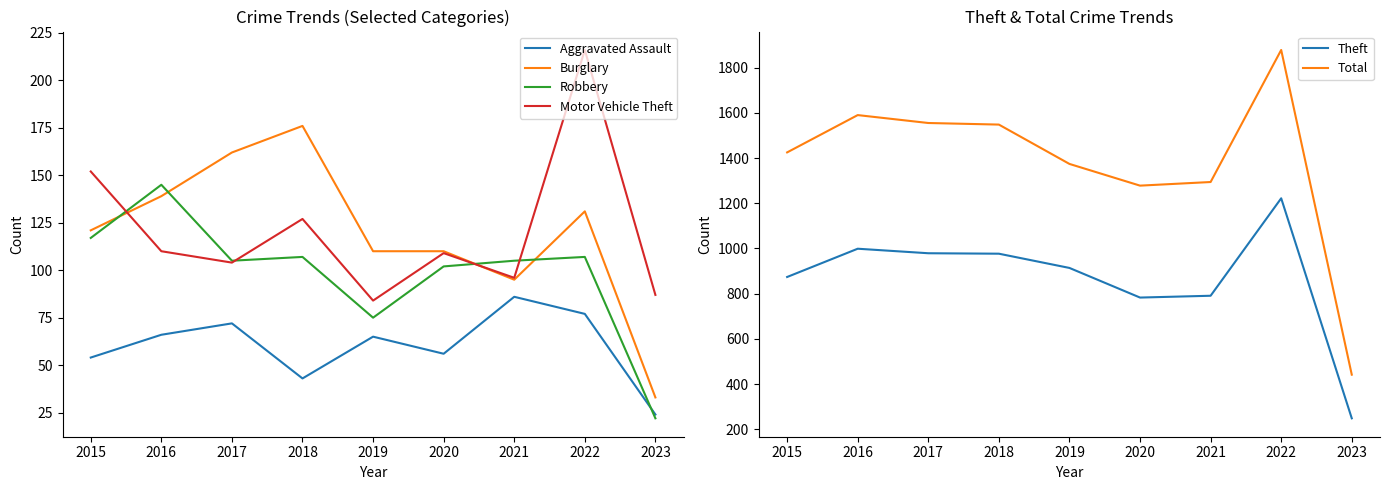

What is the value of the Robbery point at the 5th from the left?

75